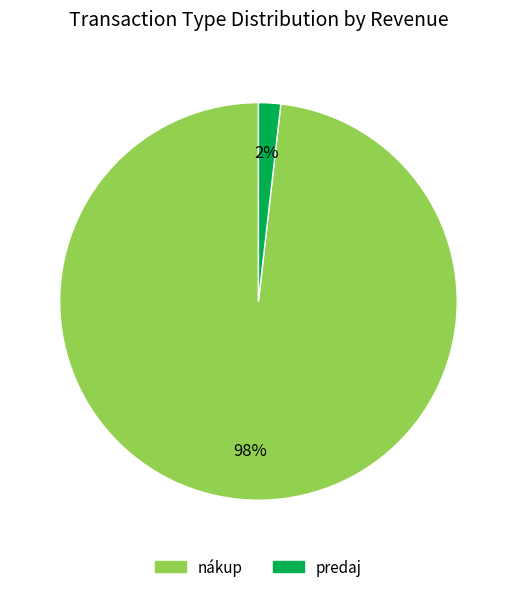

What percentage is the predaj slice, to the nearest percent?

2%